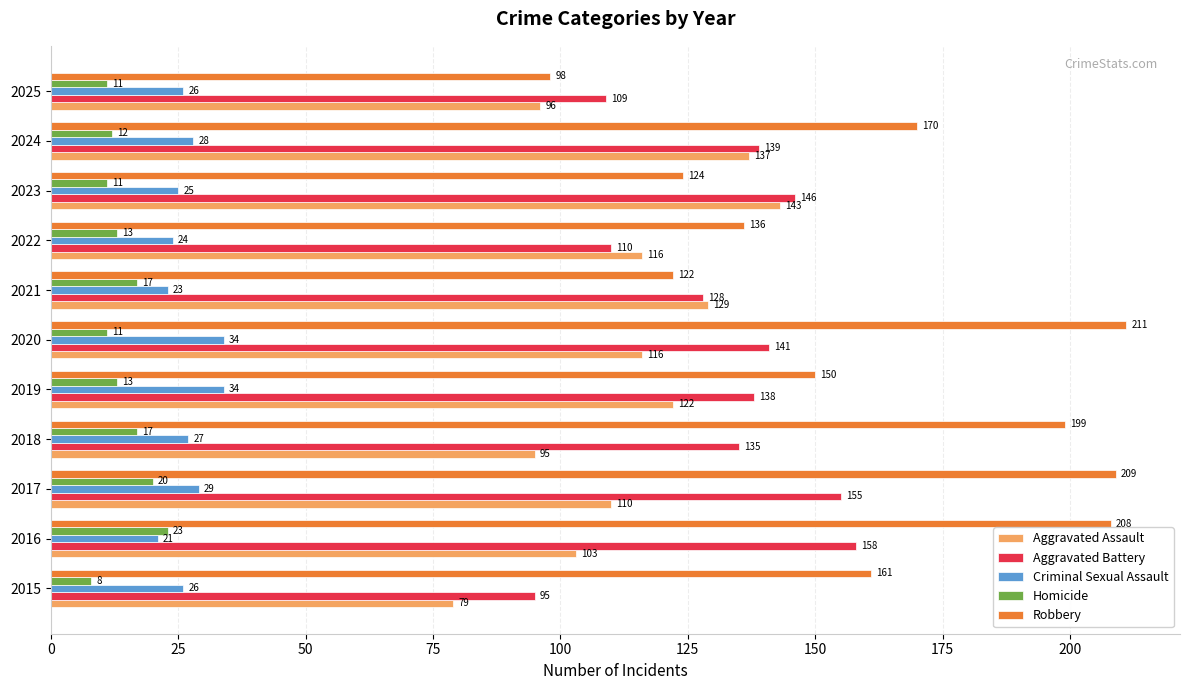

What is the minimum value for Robbery?

98